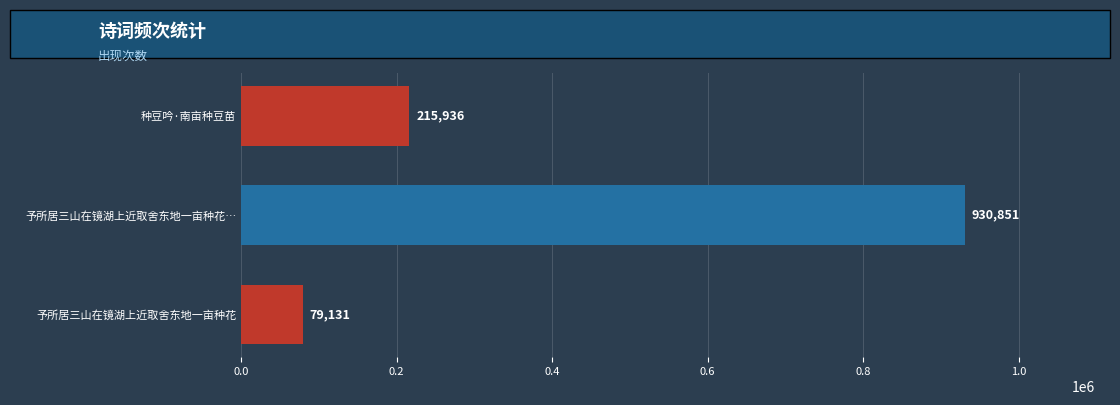

How many values are between 79131 and 930851?

3